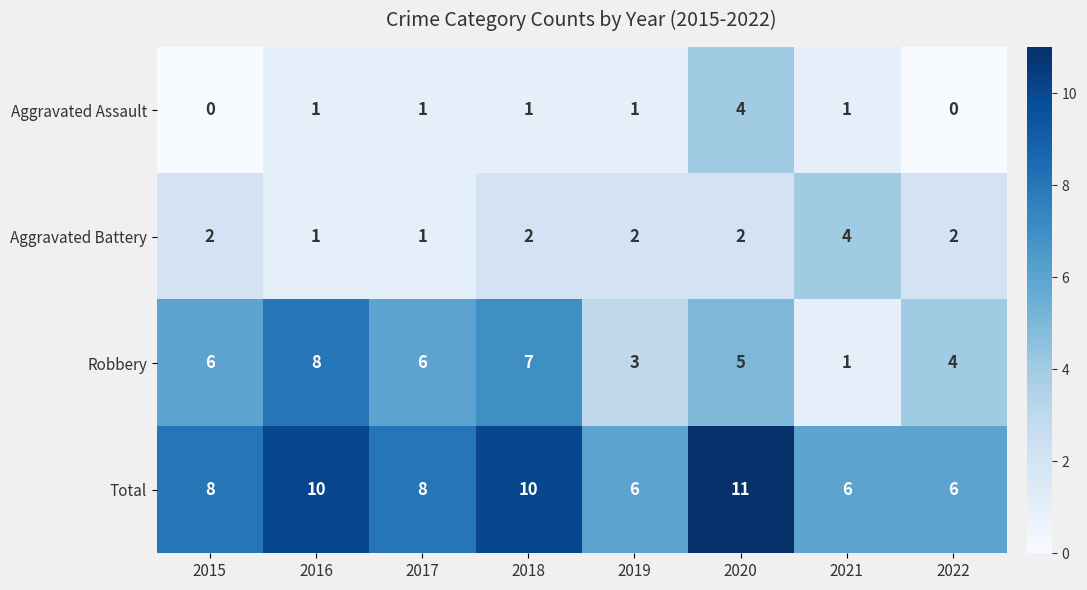

What is the difference between the Robbery values at 2021 and 2018?

6